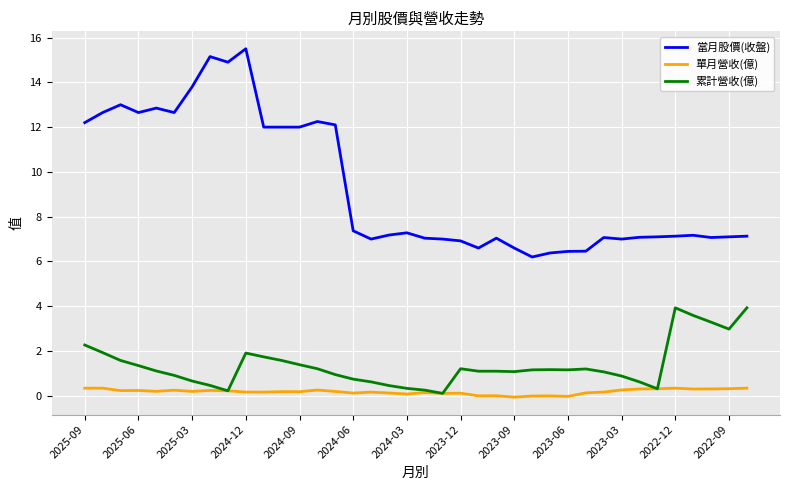

What is the difference between the maximum and minimum values in the 當月股價(收盤) series?

9.3